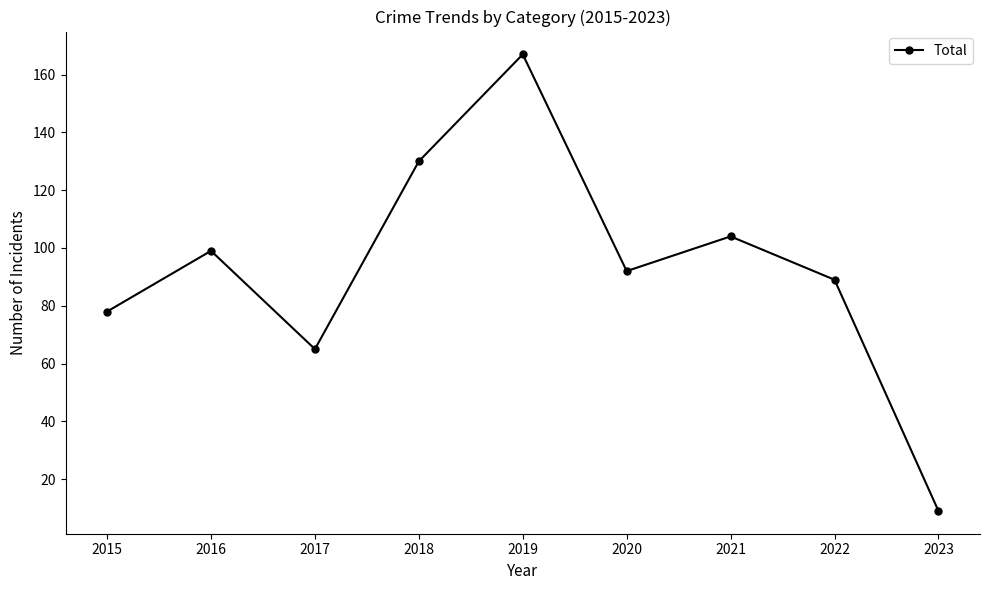

Between 2016 and 2020, which is larger?

2016